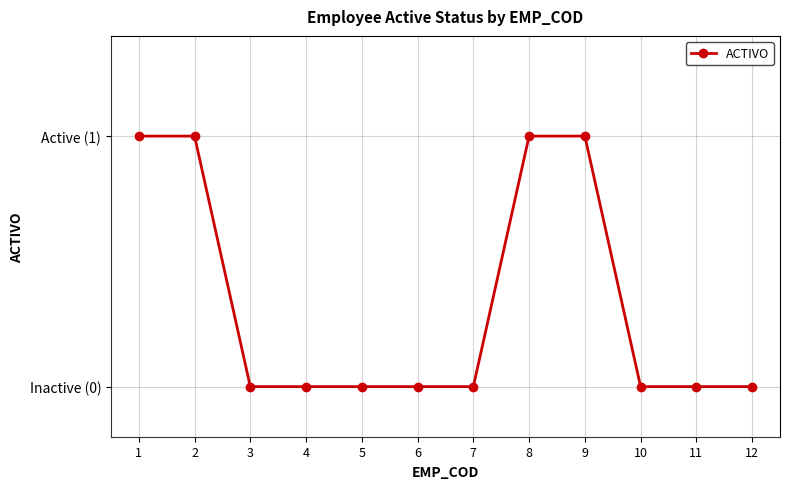

Reading left to right, extract all data points from this chart.

1=1	2=1	3=0	4=0	5=0	6=0	7=0	8=1	9=1	10=0	11=0	12=0